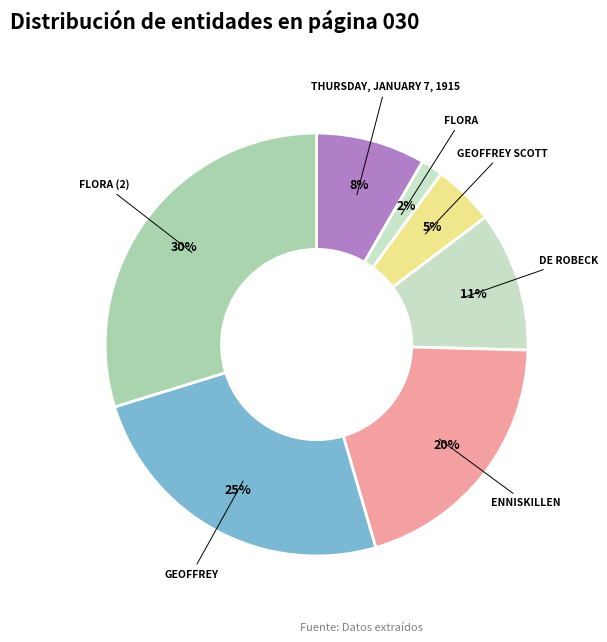

Count the number of slices in the pie.

7